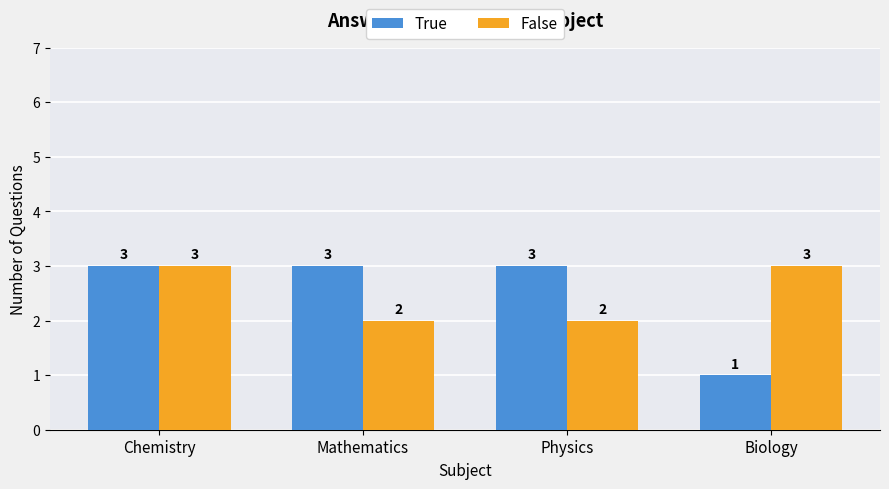

What is the total value across all series at Mathematics?

5